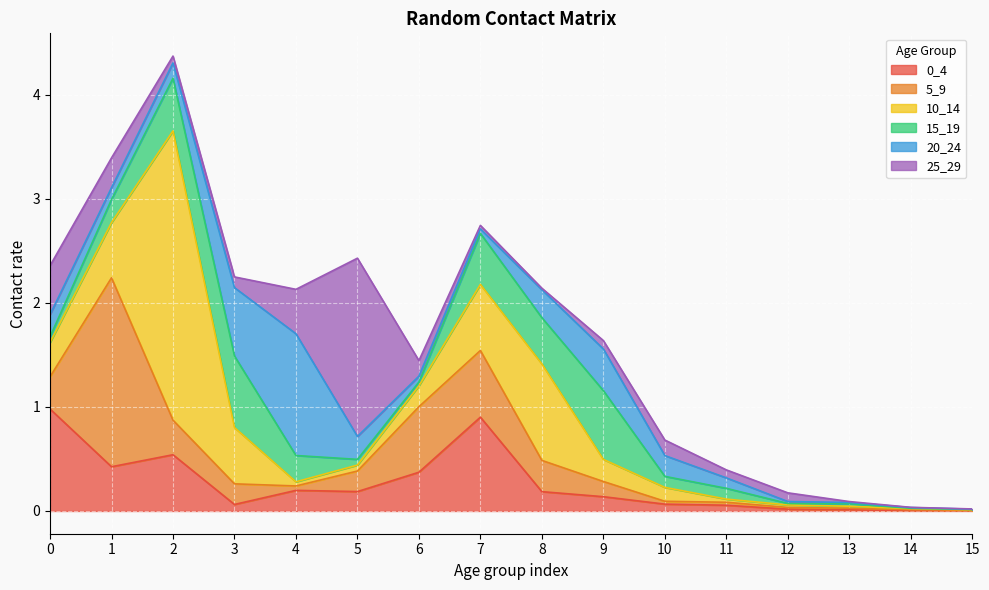

Does the chart display data point markers on the line(s)?

No